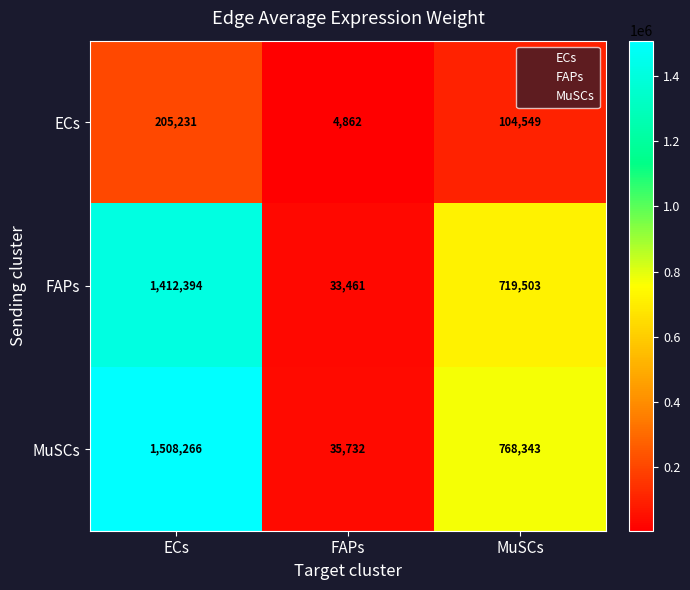

The value of MuSCs at FAPs is 21699. True or false?

False